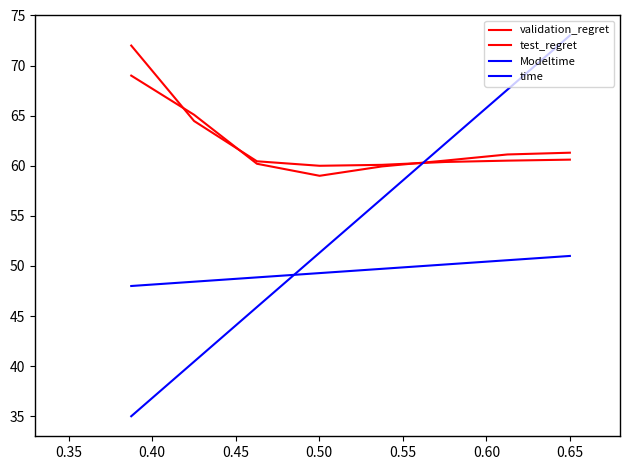

Does the chart display data point markers on the line(s)?

No